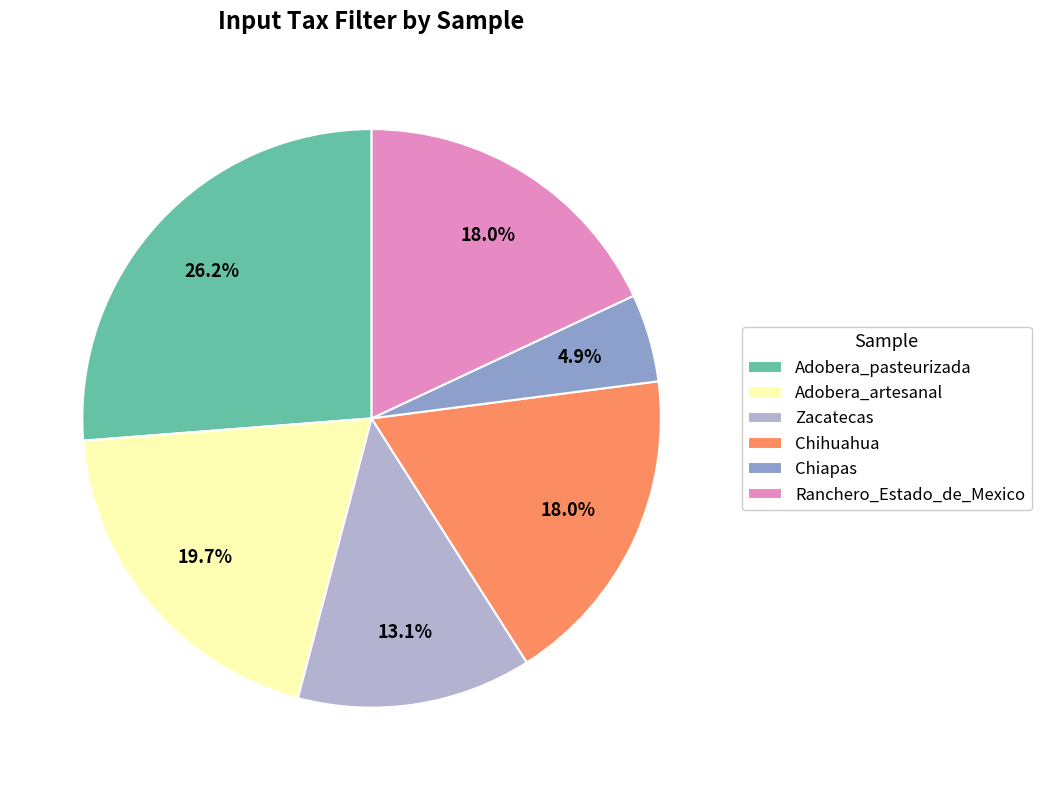

What percentage is NOT represented by Ranchero_Estado_de_Mexico?

82.0%